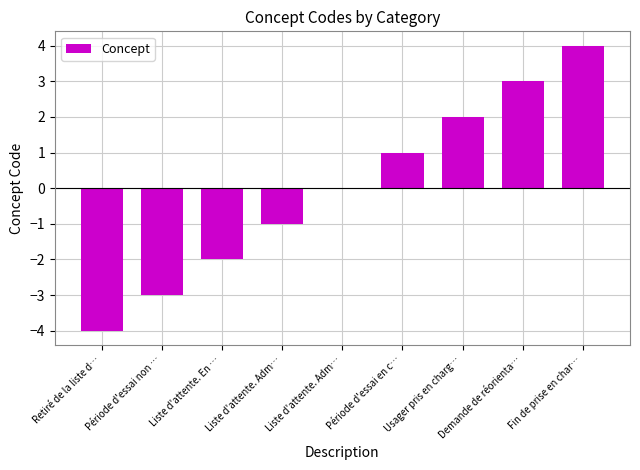

How many values are below 0?

4